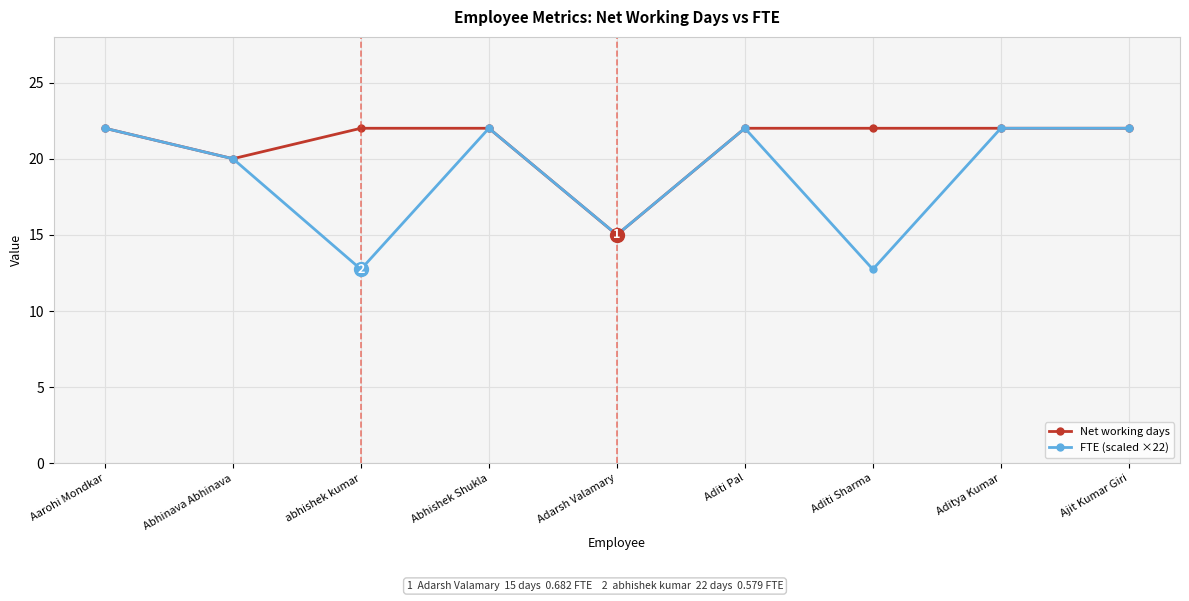

Is the value of Net working days at Aarohi Mondkar greater than the value of FTE (scaled ×22) at abhishek kumar?

Yes